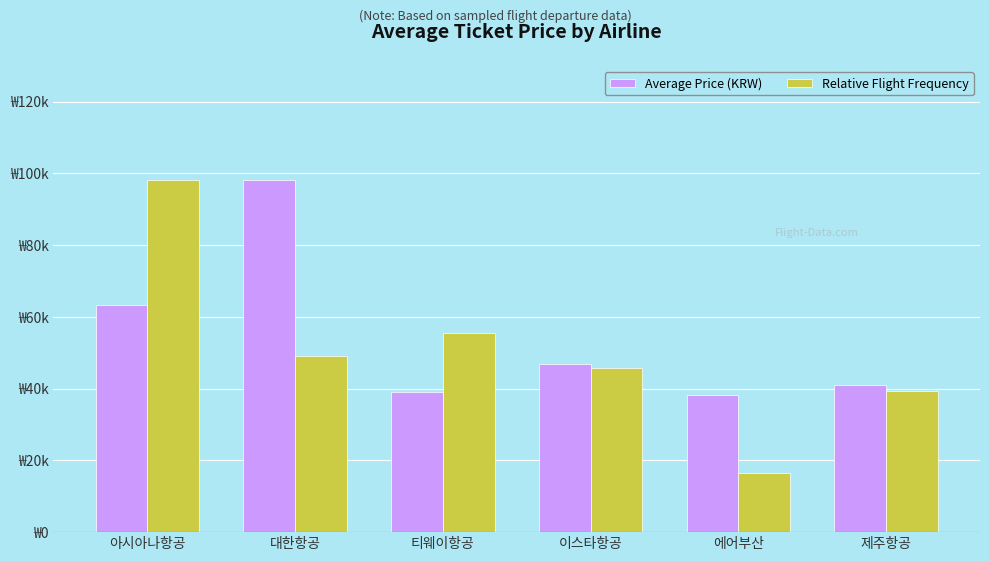

Is it true that Relative Flight Frequency equals 156758.9 at 아시아나항공?

False